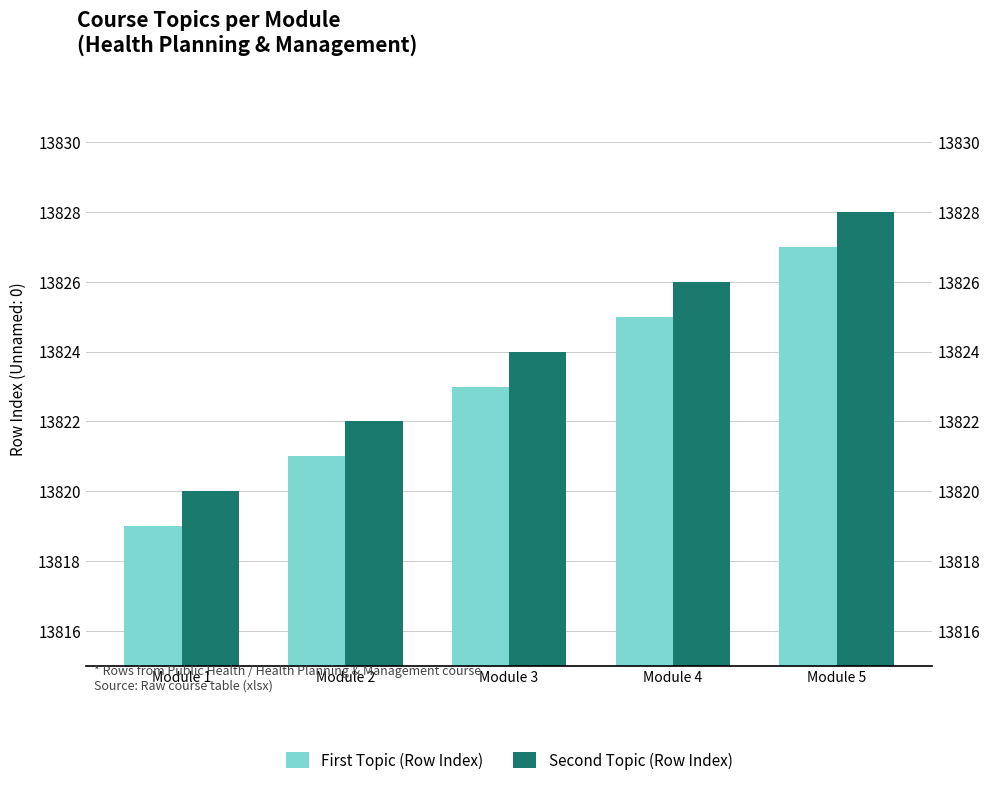

Rank the series by their average value, from highest to lowest.

Second Topic (Row Index), First Topic (Row Index)